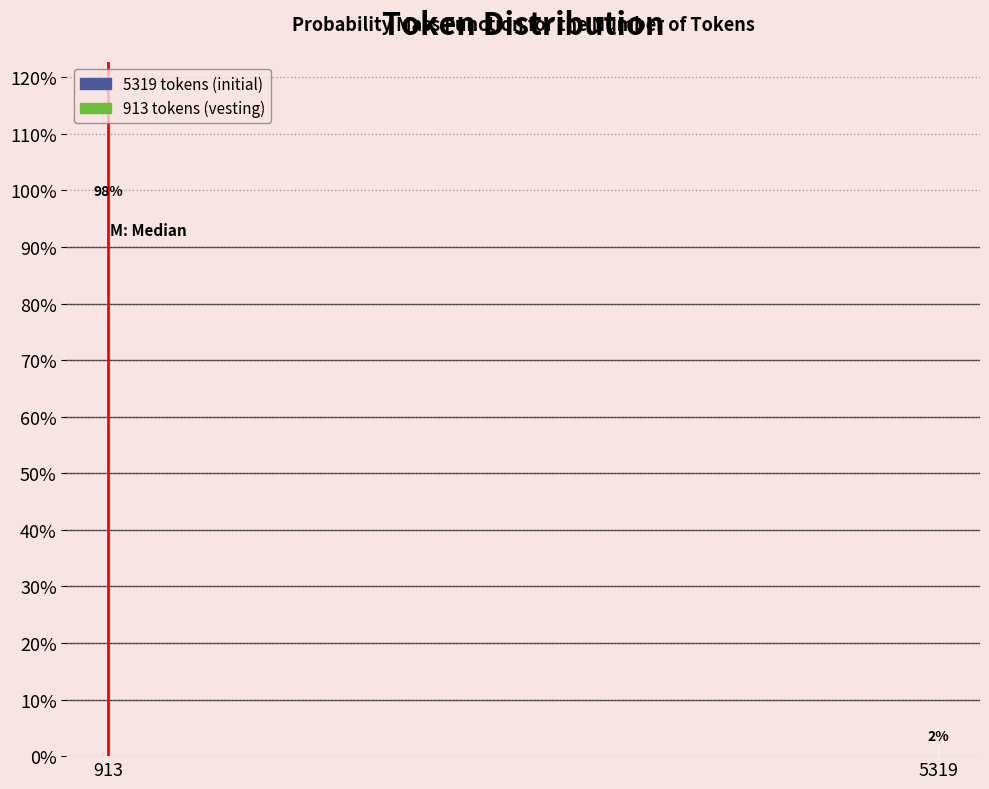

What is the sum of all values?

100.0